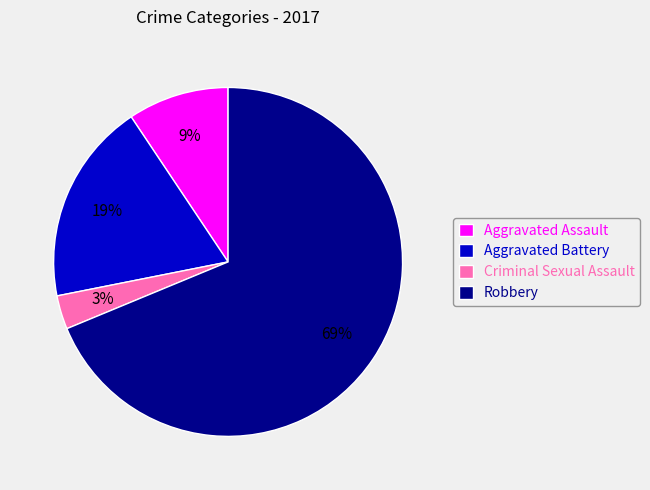

To the nearest percent, what is the difference between the Aggravated Battery and Criminal Sexual Assault slice percentages?

16%